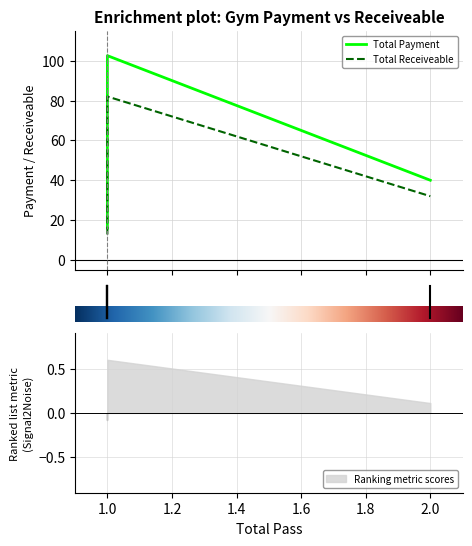

At which label is Total Payment closest to 59?

2